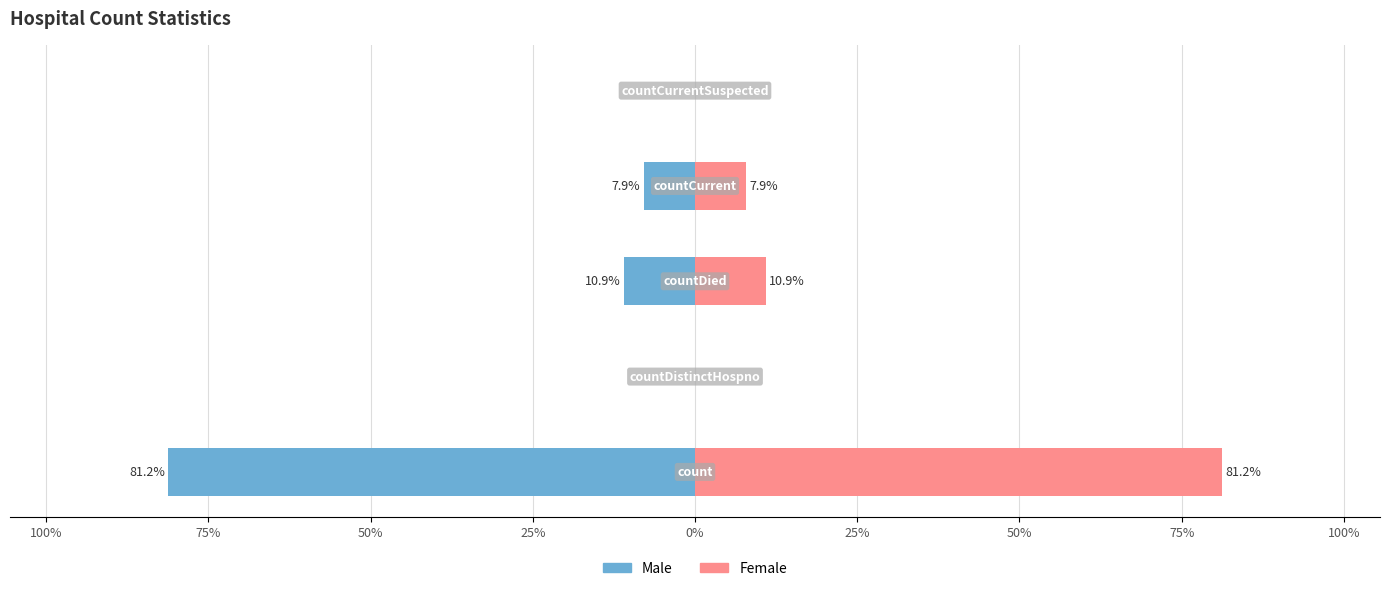

How many data points does each series have?

5